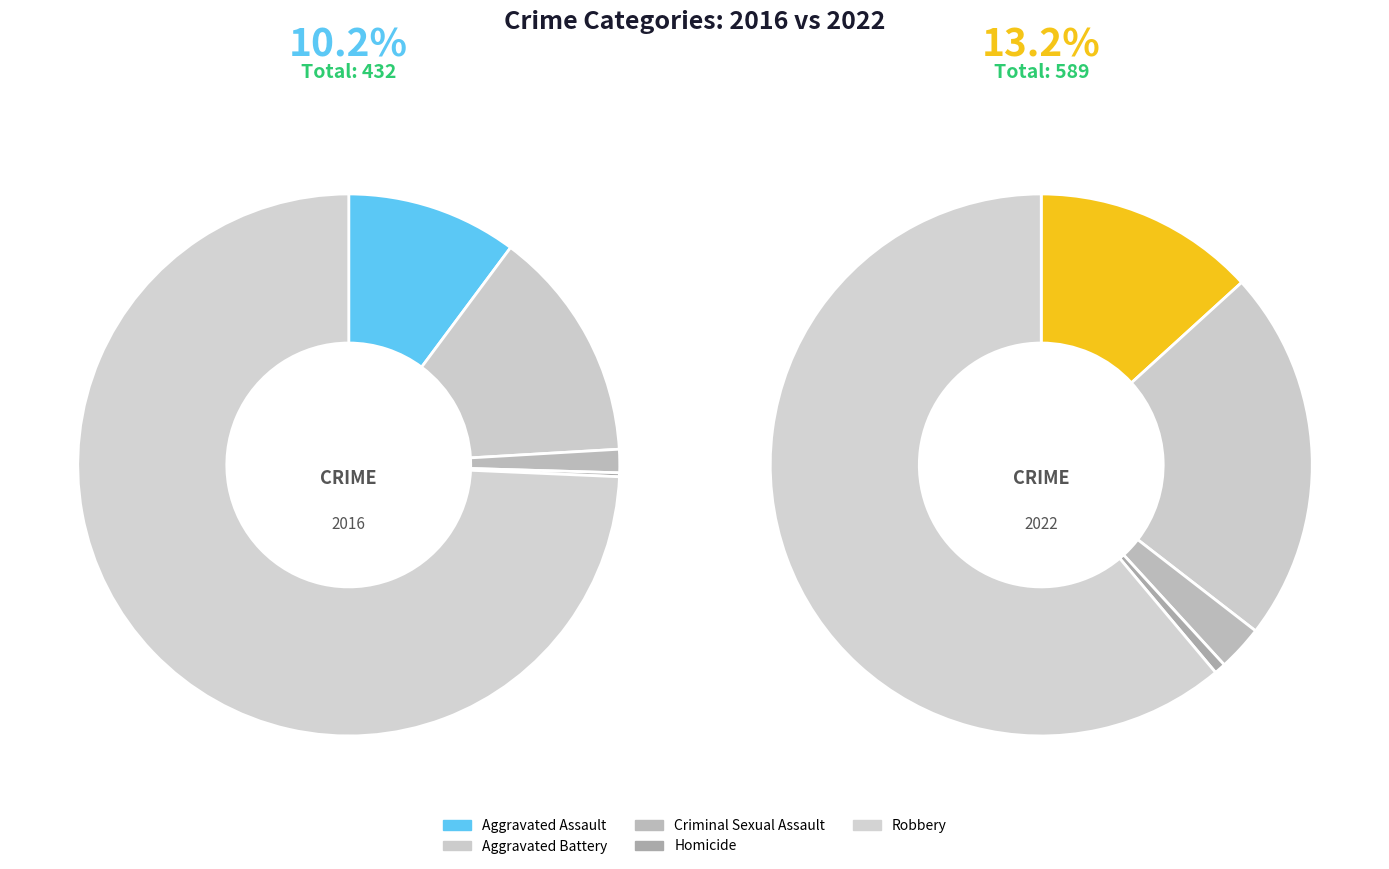

How many slices are in this pie chart?

5